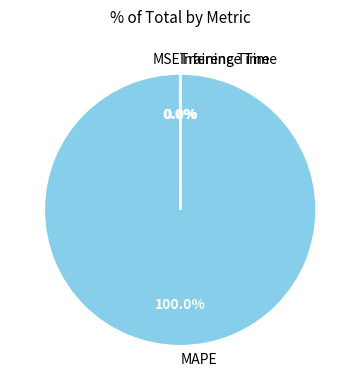

Which slice is the largest?

MAPE